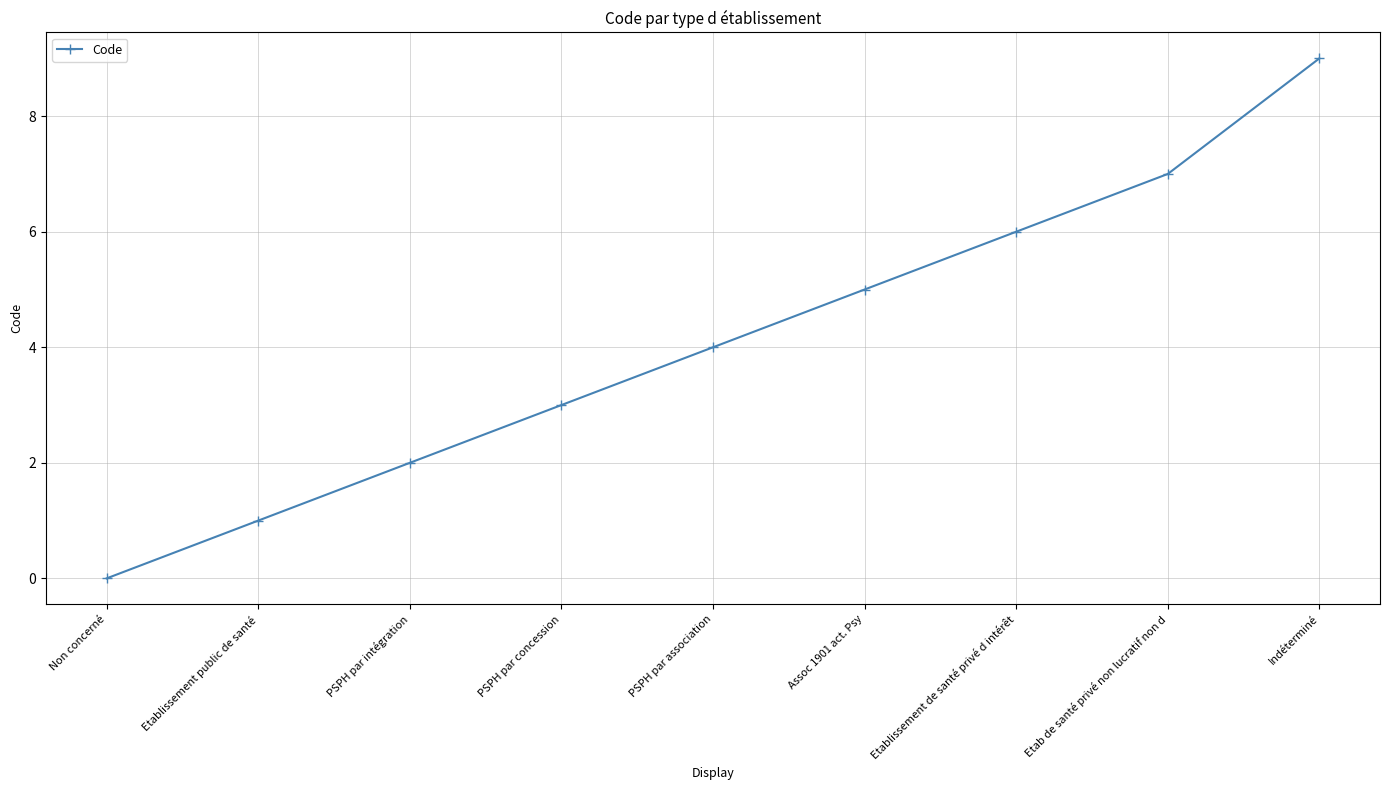

List the labels in order of value, largest first.

Indéterminé, Etab de santé privé non lucratif non d, Etablissement de santé privé d intérêt, Assoc 1901 act. Psy, PSPH par association, PSPH par concession, PSPH par intégration, Etablissement public de santé, Non concerné